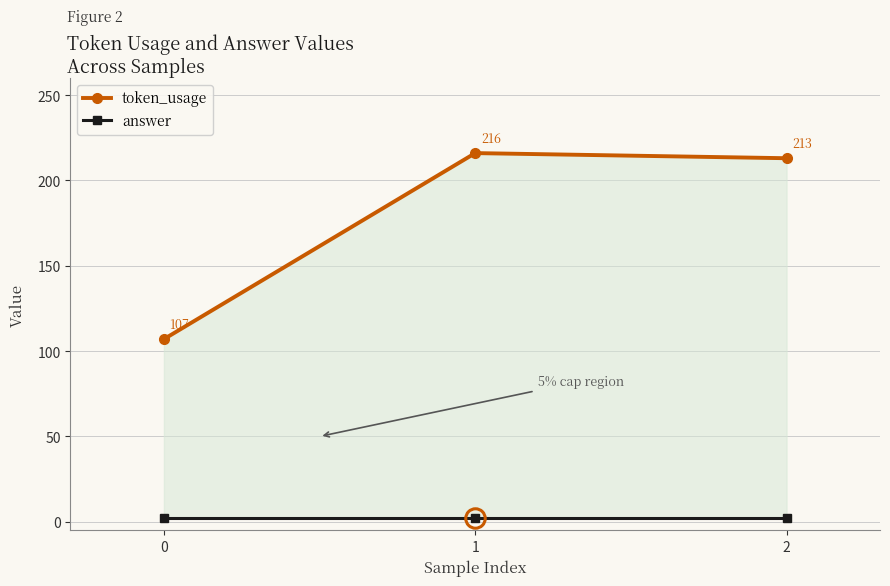

At which category is the sum across all series the highest?

1